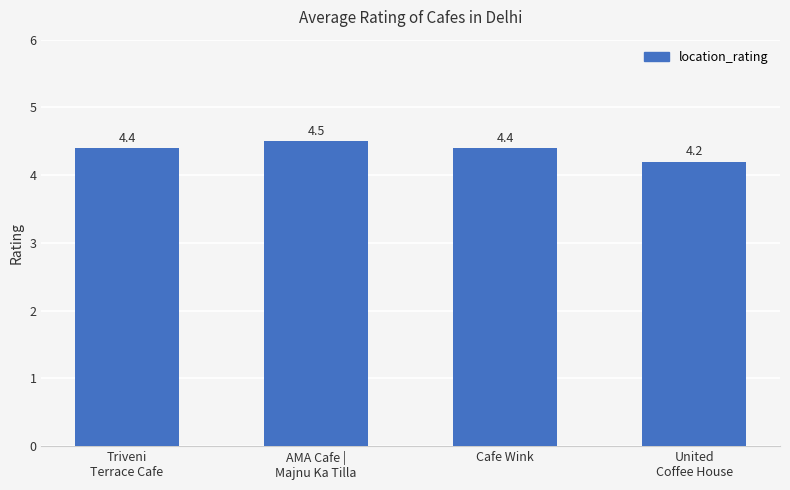

Is it true that the value at Triveni
Terrace Cafe is 4.4?

True